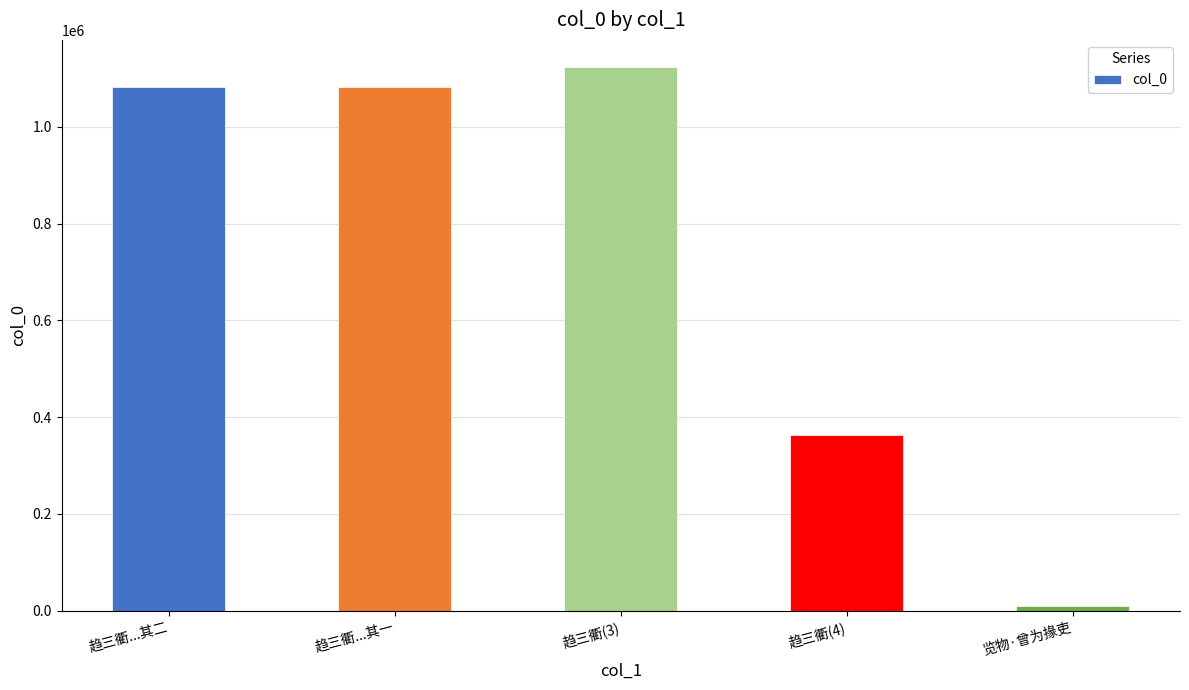

What is the average value?

731610